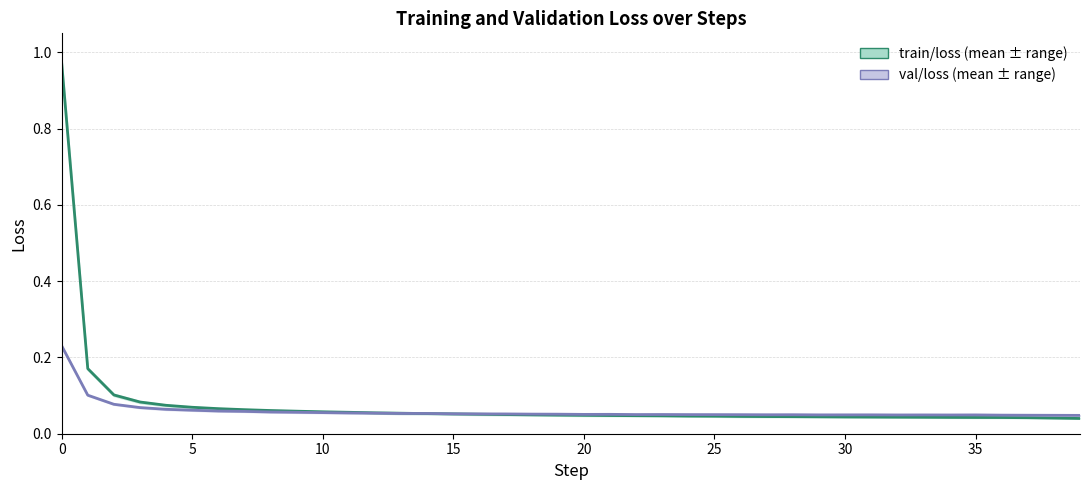

The value of train/loss mean at 23 is 0.1. True or false?

False